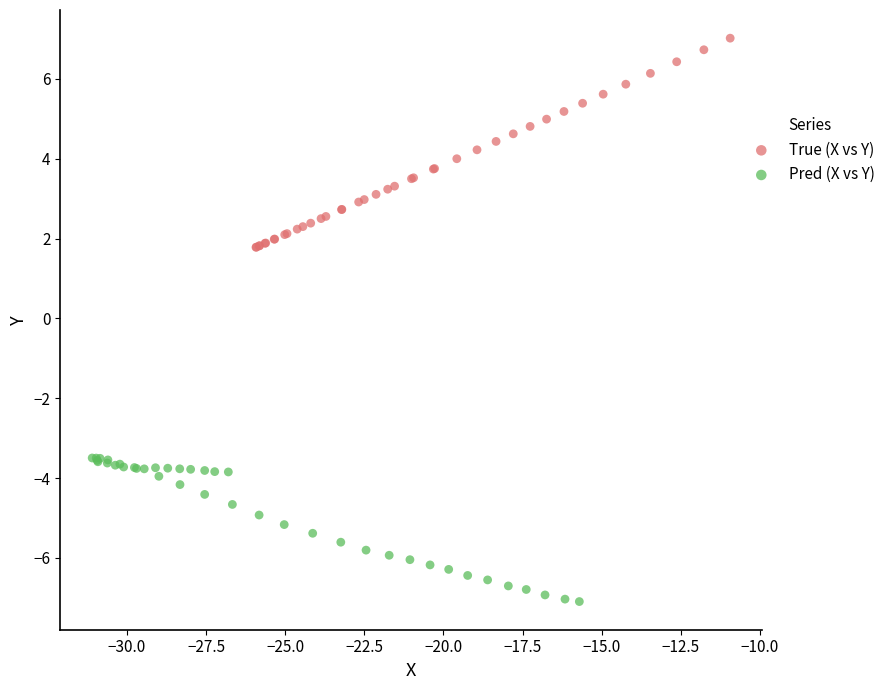

Which series reaches the minimum Y coordinate?

Pred (X vs Y)